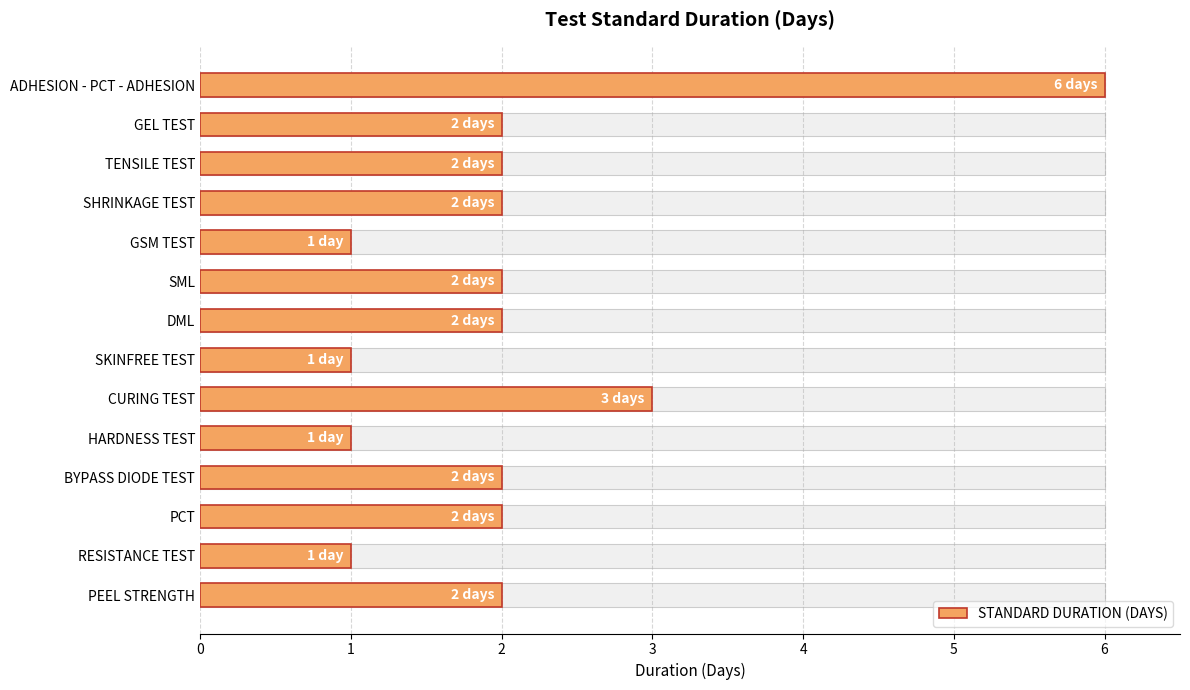

List the labels in order of value, smallest first.

GSM TEST, SKINFREE TEST, HARDNESS TEST, RESISTANCE TEST, GEL TEST, TENSILE TEST, SHRINKAGE TEST, SML, DML, BYPASS DIODE TEST, PCT, PEEL STRENGTH, CURING TEST, ADHESION - PCT - ADHESION